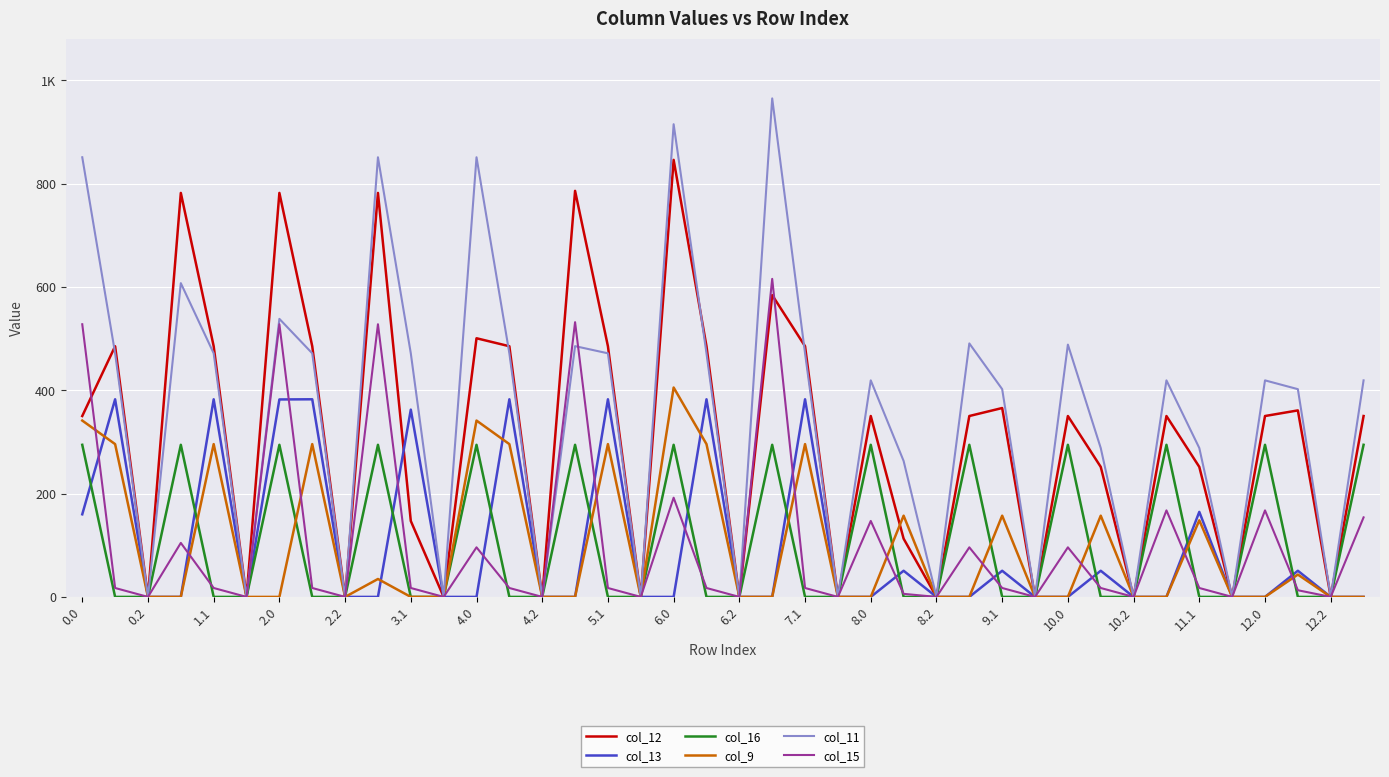

Which series has the largest range (max minus min)?

col_11